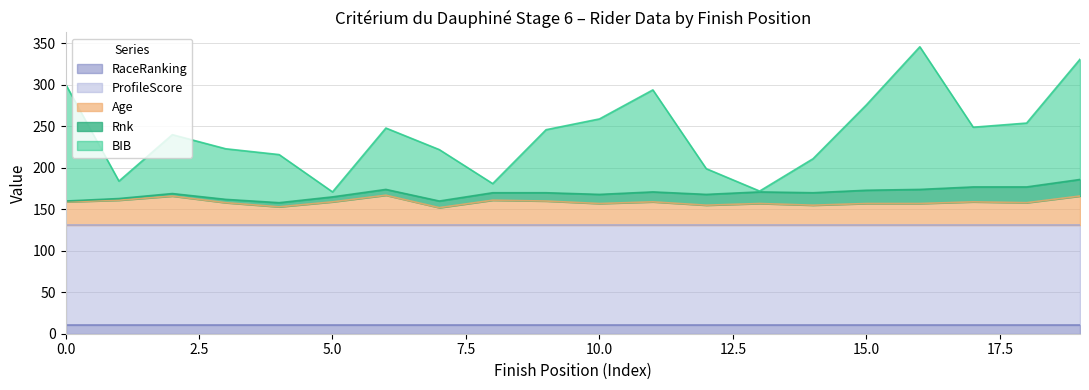

Does the chart have visible grid lines?

Yes